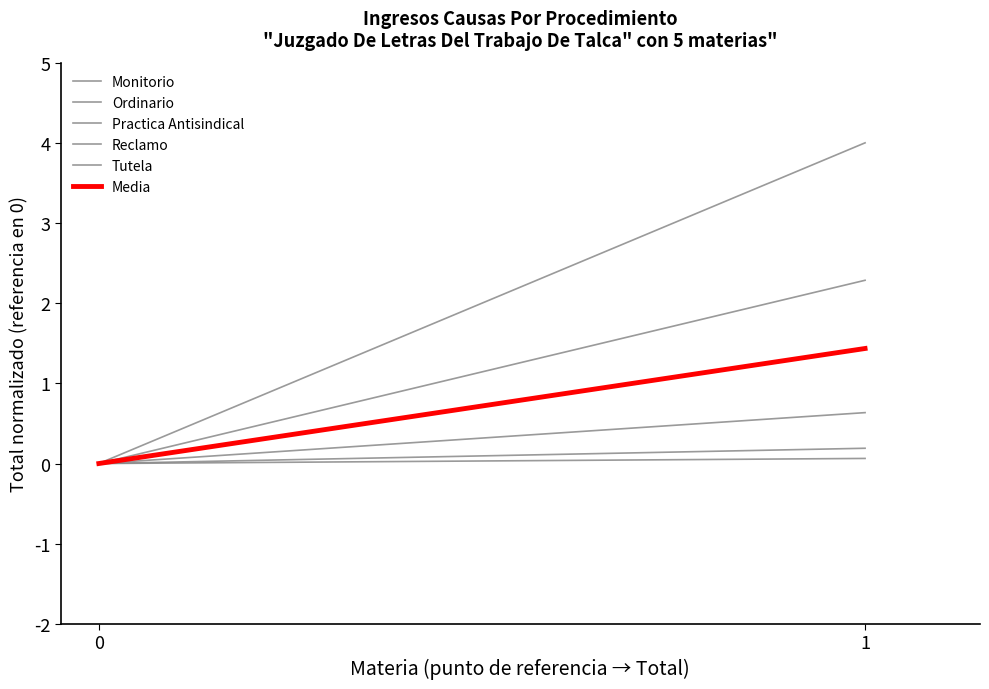

Which series has the largest range (max minus min)?

Ordinario